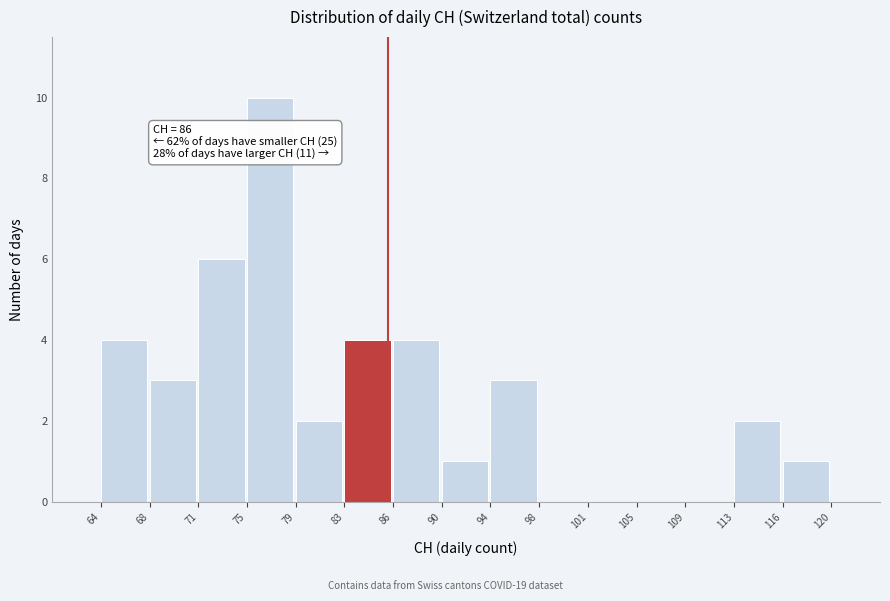

Which range on the x-axis has the tallest bar?

75 to 79